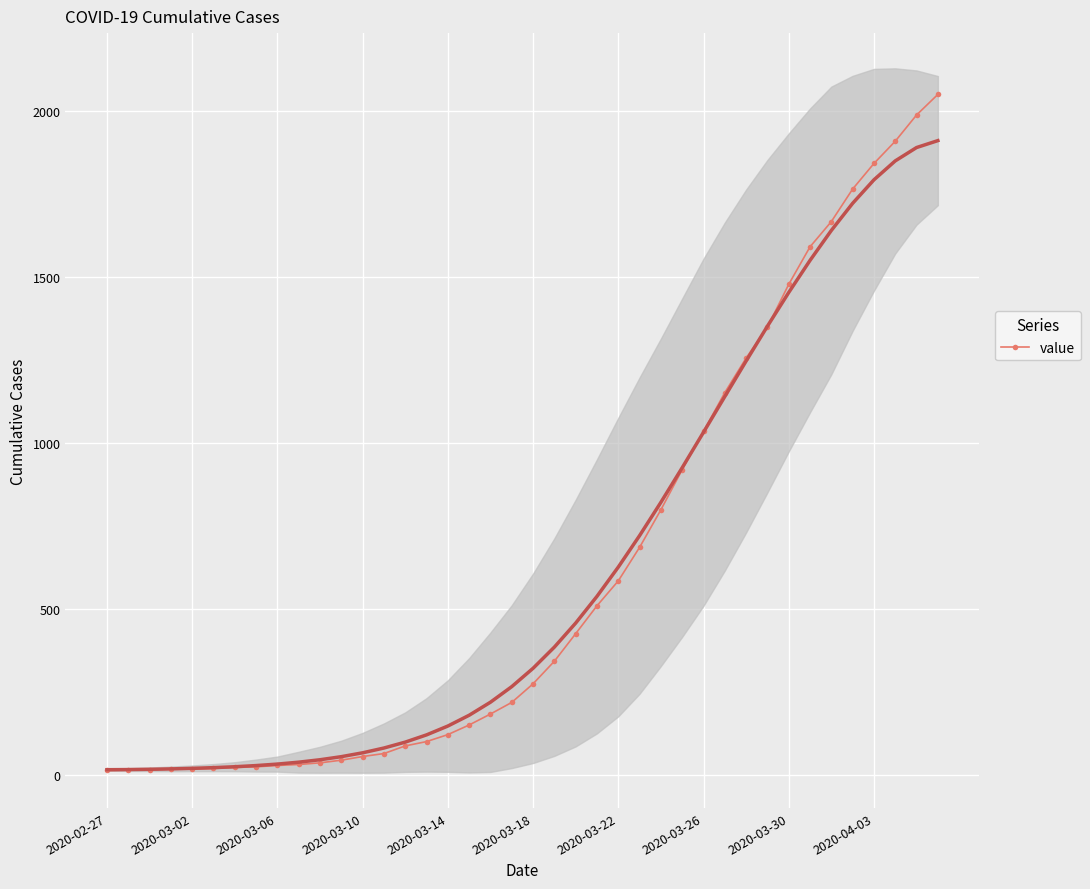

Reading right to left, what are all the values shown in this chart?

2049	1987	1908	1841	1764	1666	1590	1477	1348	1255	1151	1034	919	798	685	584	509	425	342	274	218	183	150	121	100	87	64	55	44	36	31	28	24	22	19	17	17	15	14	13